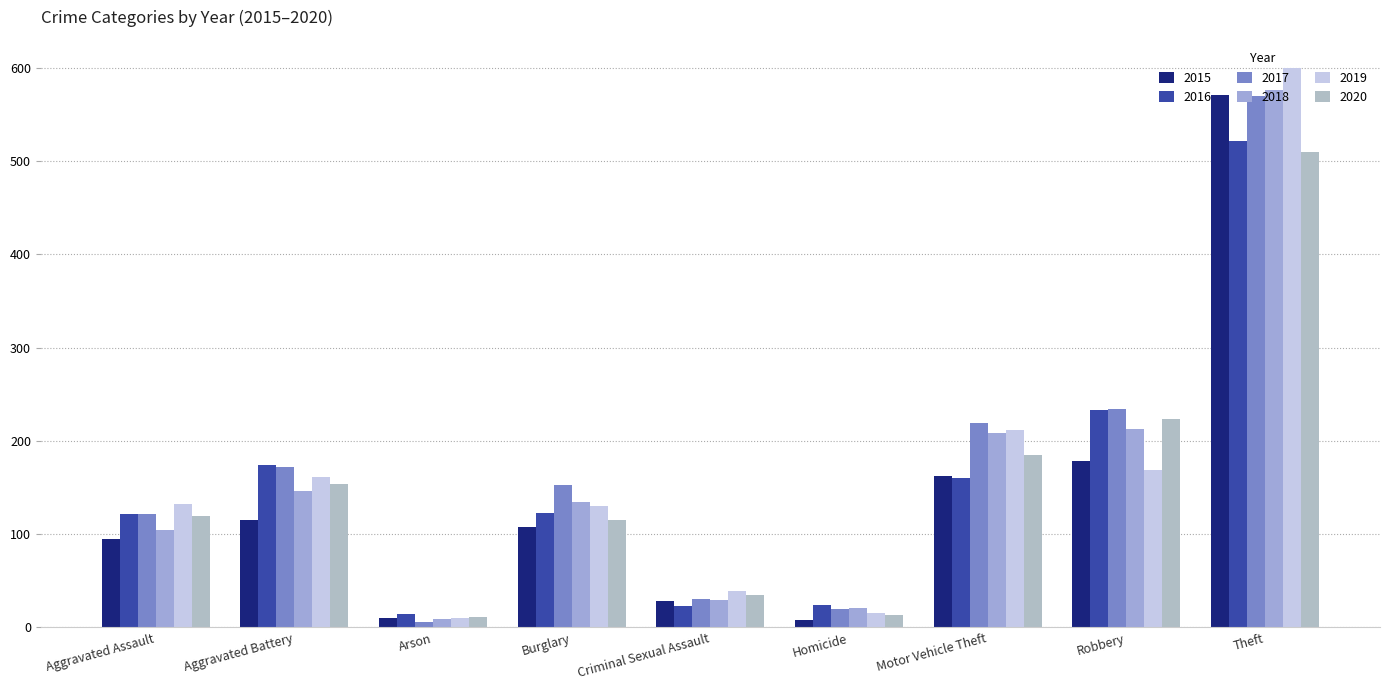

Does the chart contain stacked bars?

No